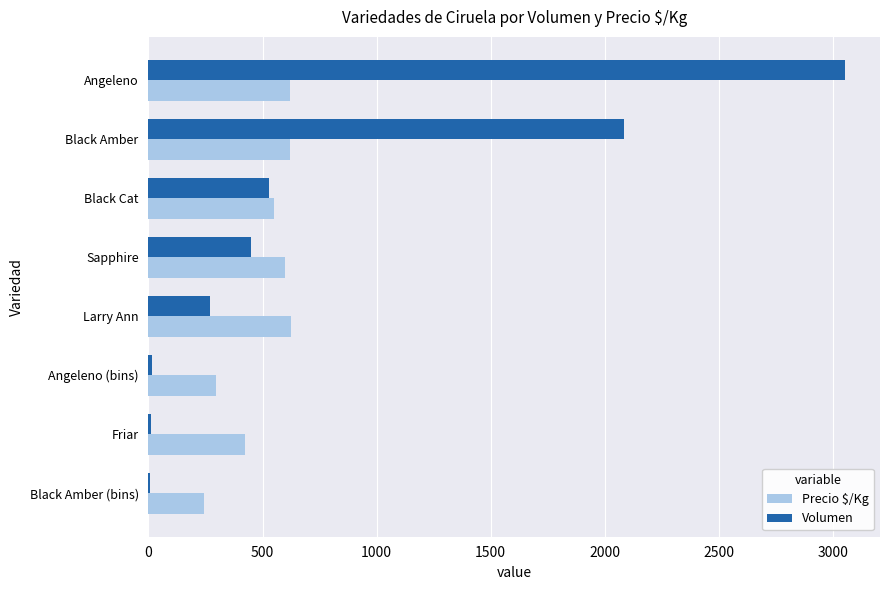

What is the sum of all Precio $/Kg values?

3979